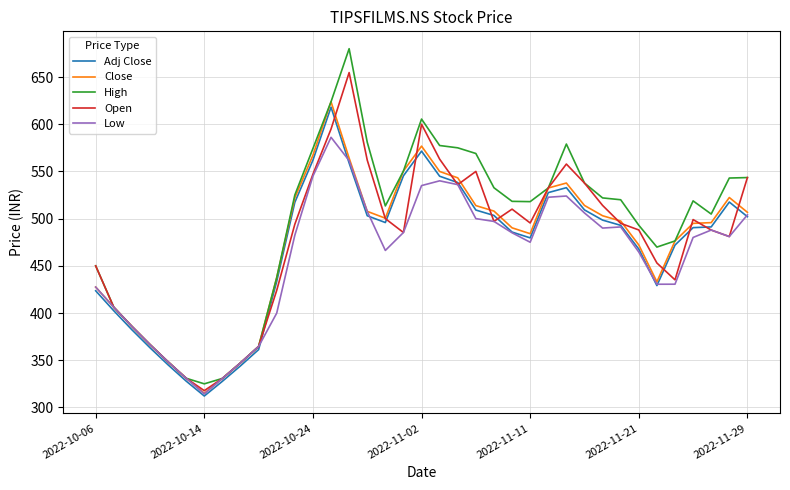

Which series has the largest range (max minus min)?

High